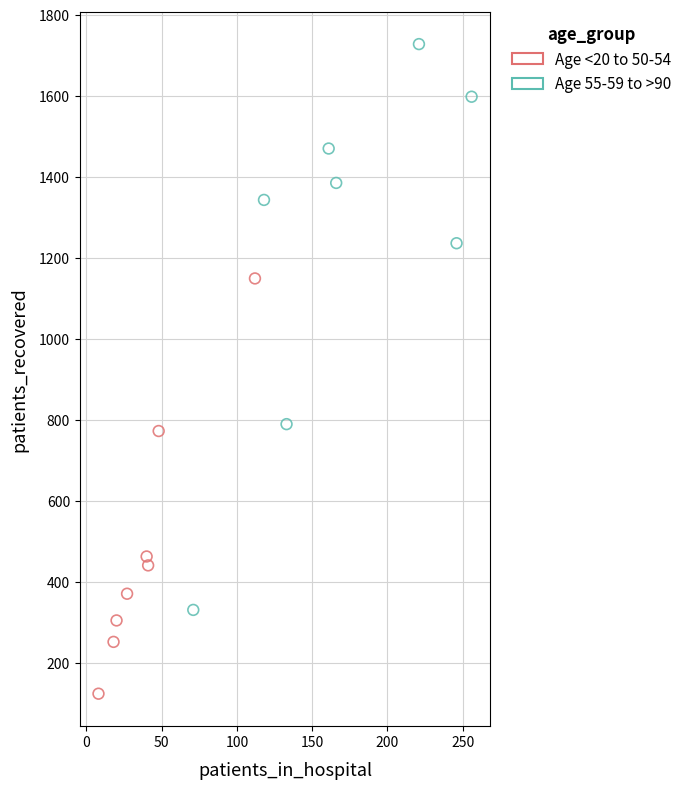

Which series reaches the maximum Y coordinate?

Age 55-59 to >90